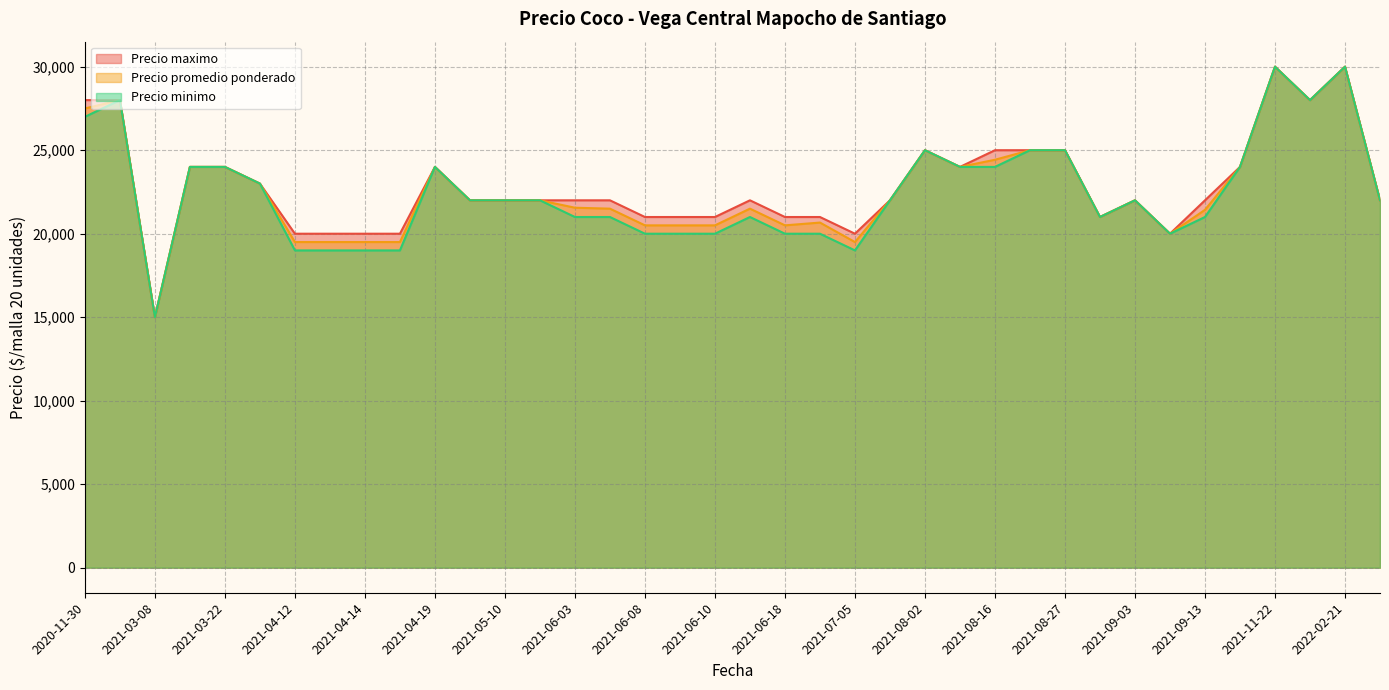

At which label is Precio promedio ponderado closest to 22500?

2021-03-29